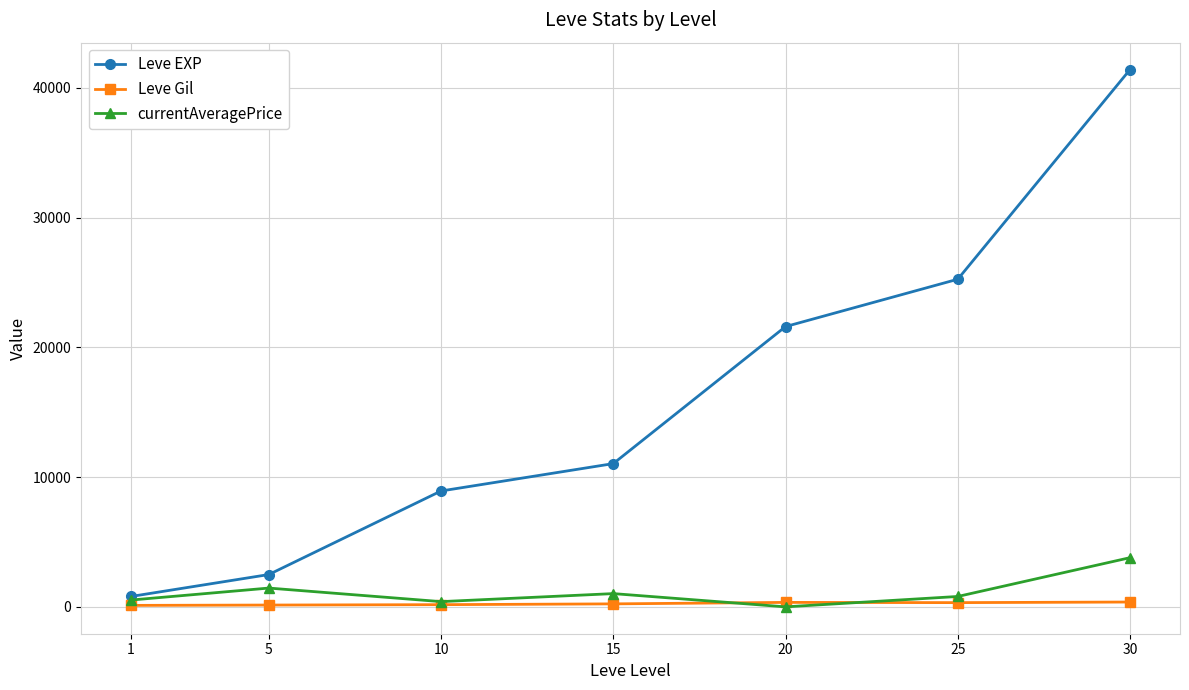

Which series has the largest total across all categories?

Leve EXP